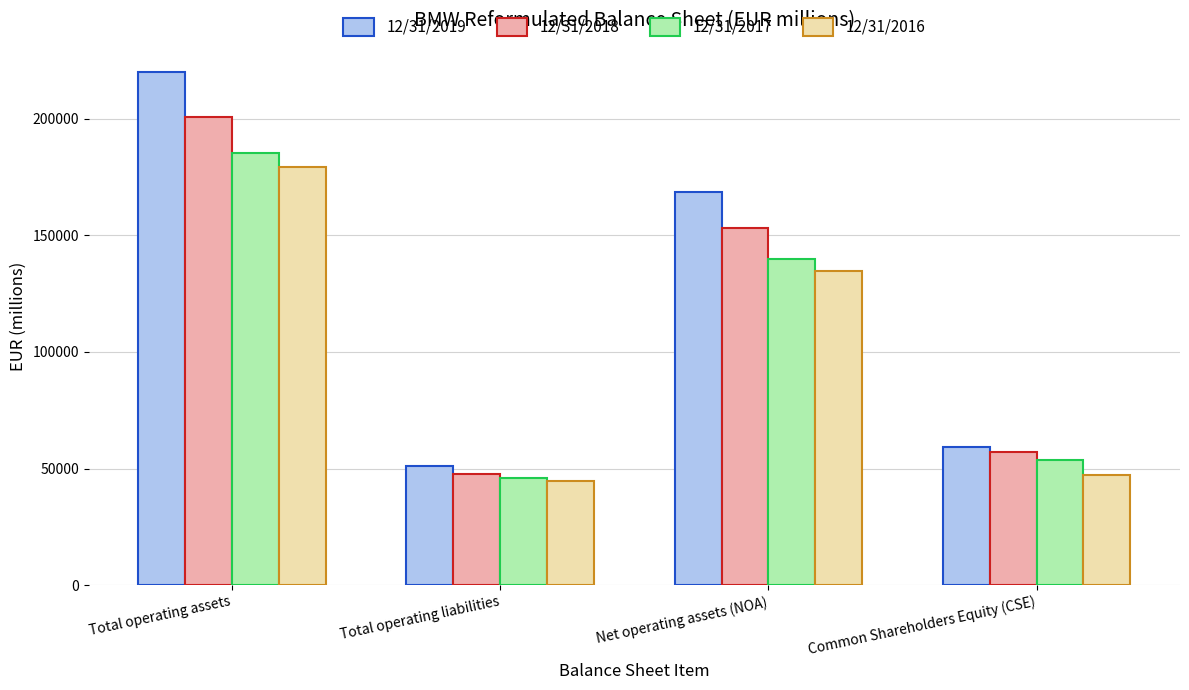

Which series changed the most between Total operating assets and Common Shareholders Equity (CSE)?

12/31/2019